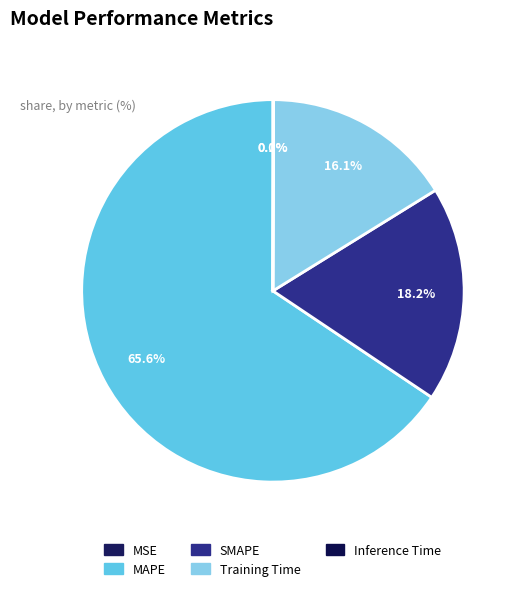

To the nearest percent, what is the combined percentage of Inference Time and Training Time?

16%